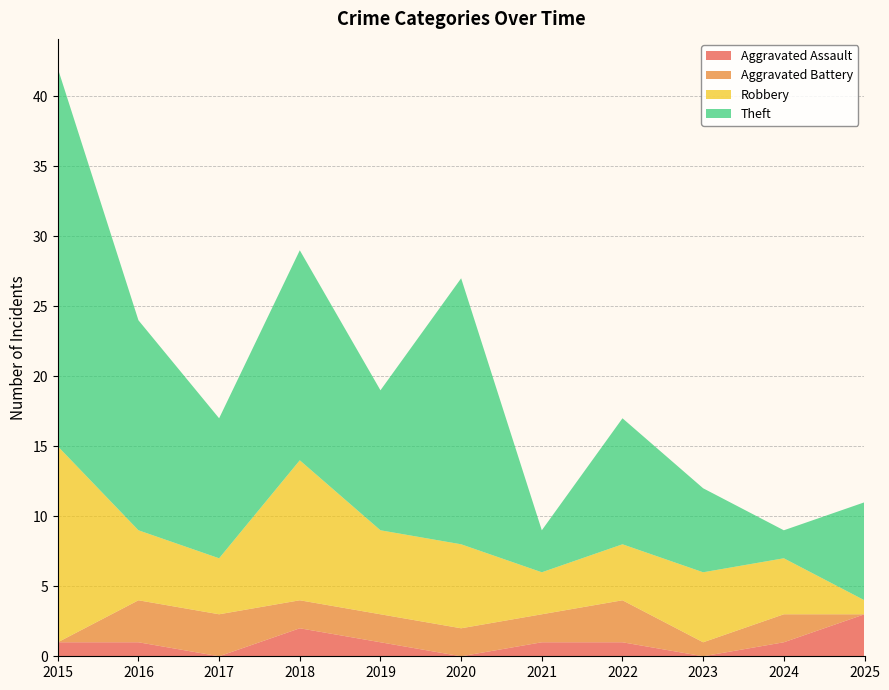

Reading left to right, transcribe all the data shown in this chart.

Aggravated Assault: 1	1	0	2	1	0	1	1	0	1	3
Aggravated Battery: 0	3	3	2	2	2	2	3	1	2	0
Robbery: 14	5	4	10	6	6	3	4	5	4	1
Theft: 27	15	10	15	10	19	3	9	6	2	7